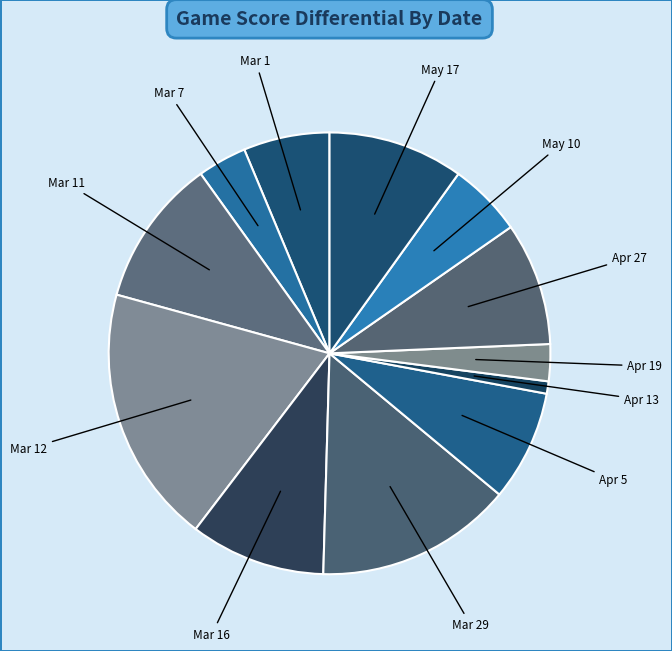

Is Apr 13 the majority of the pie?

No